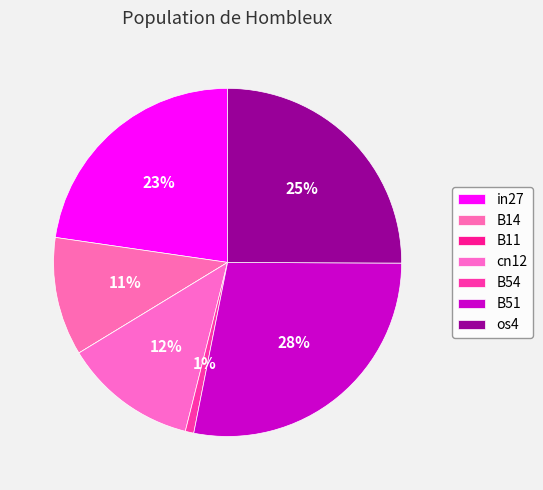

To the nearest percent, what is the difference between the largest and smallest slice percentages?

28%